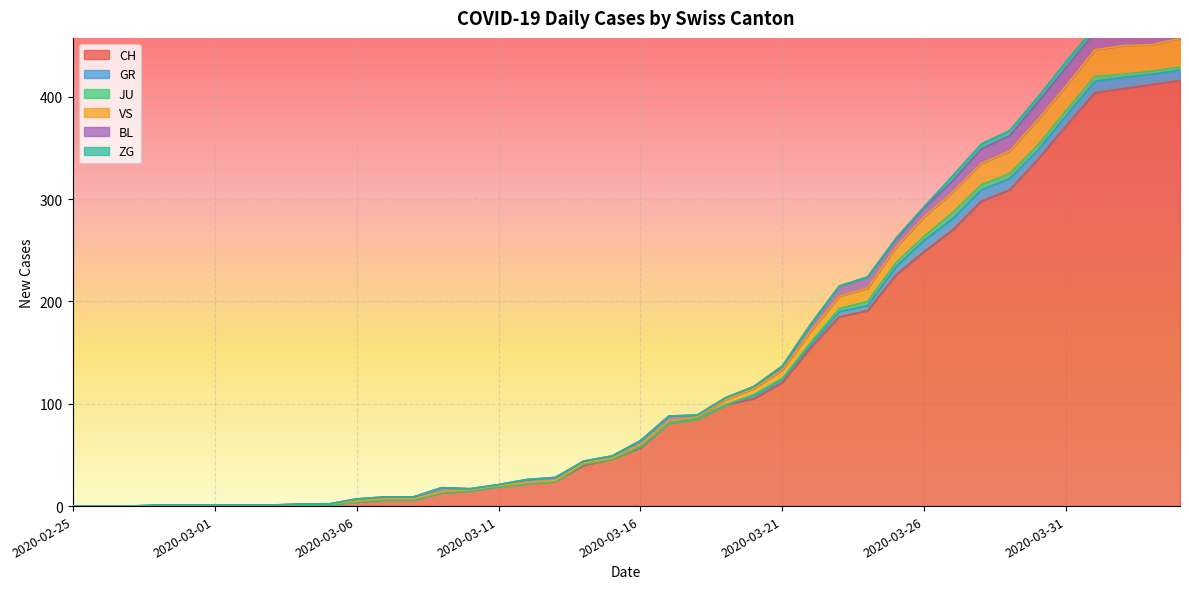

How many values in the CH series exceed 57?

19